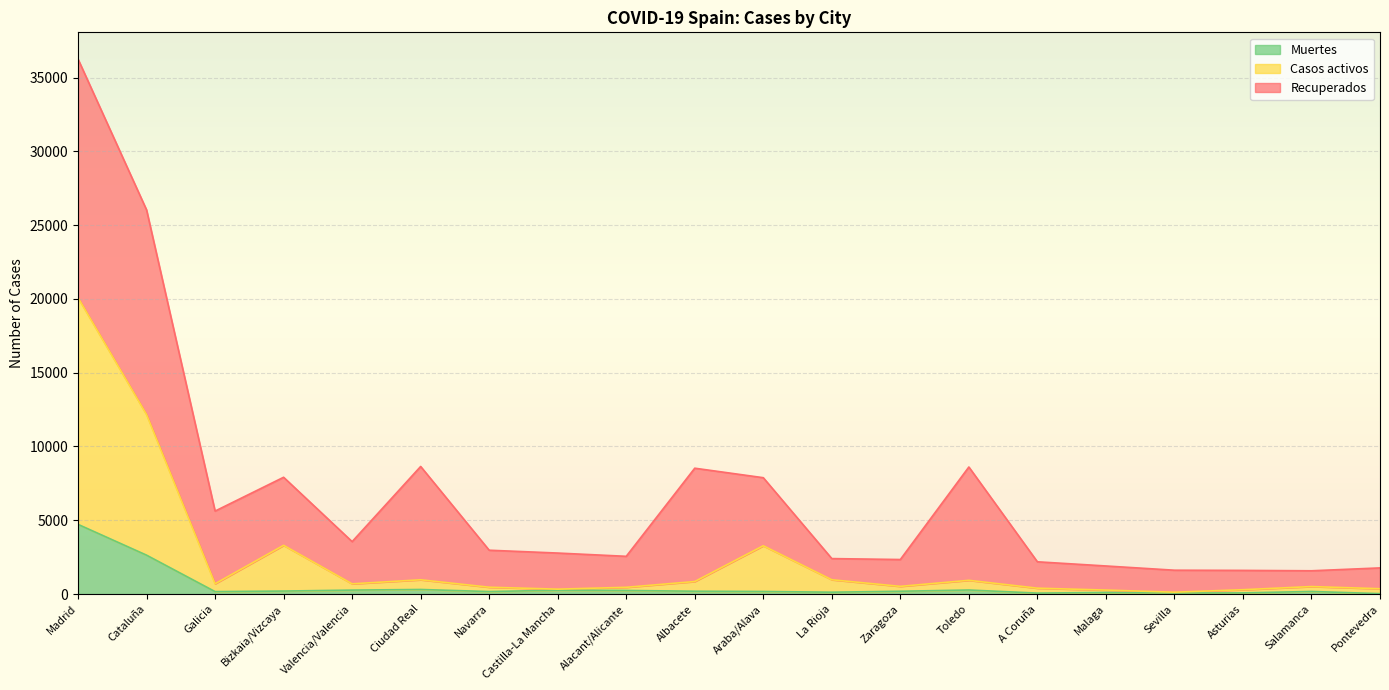

At which category is the sum across all series the highest?

Madrid